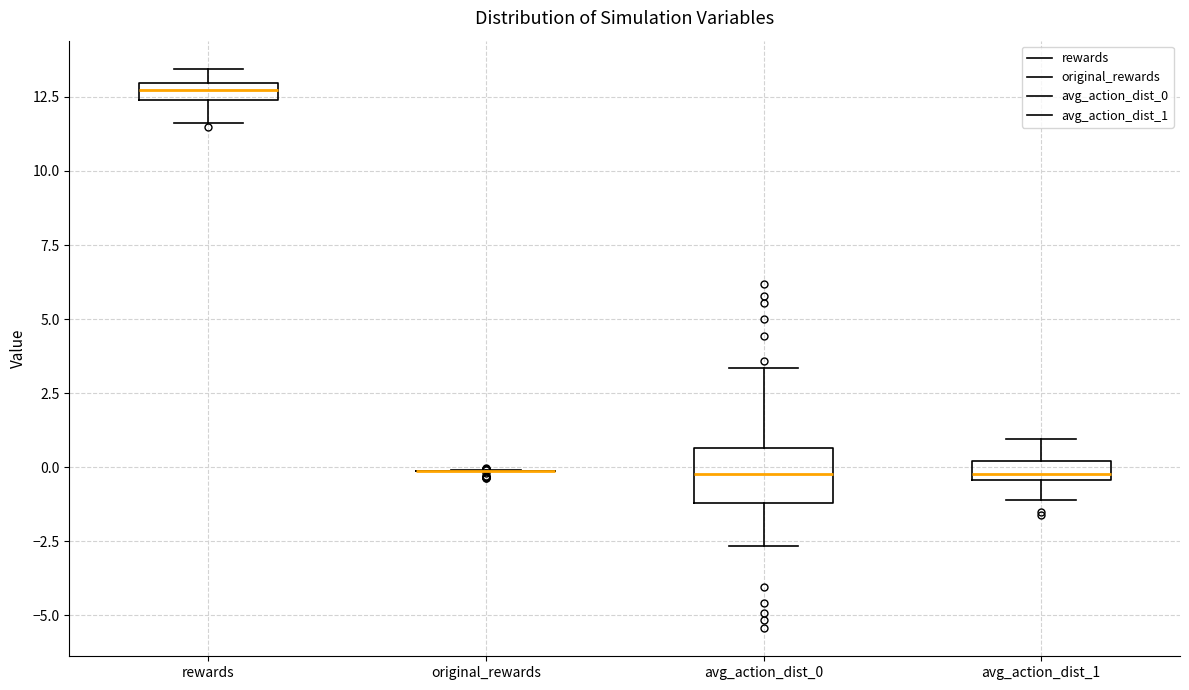

Comparing the boxes themselves (not the whiskers), which one is the tallest?

avg_action_dist_0